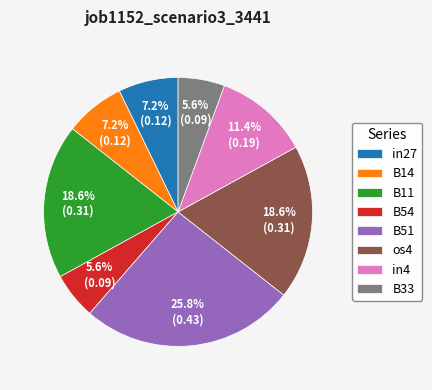

How many segments does this pie chart have?

8